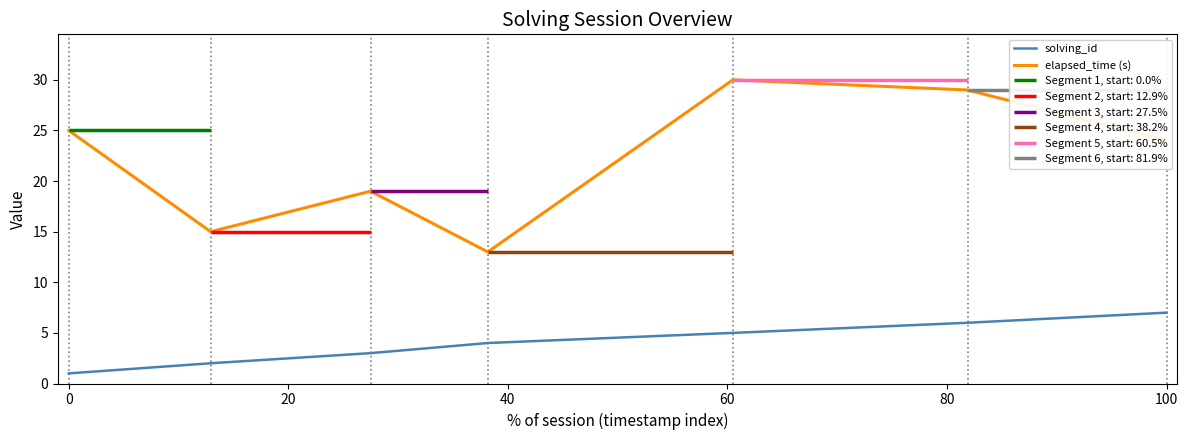

What is the maximum value for solving_id?

7